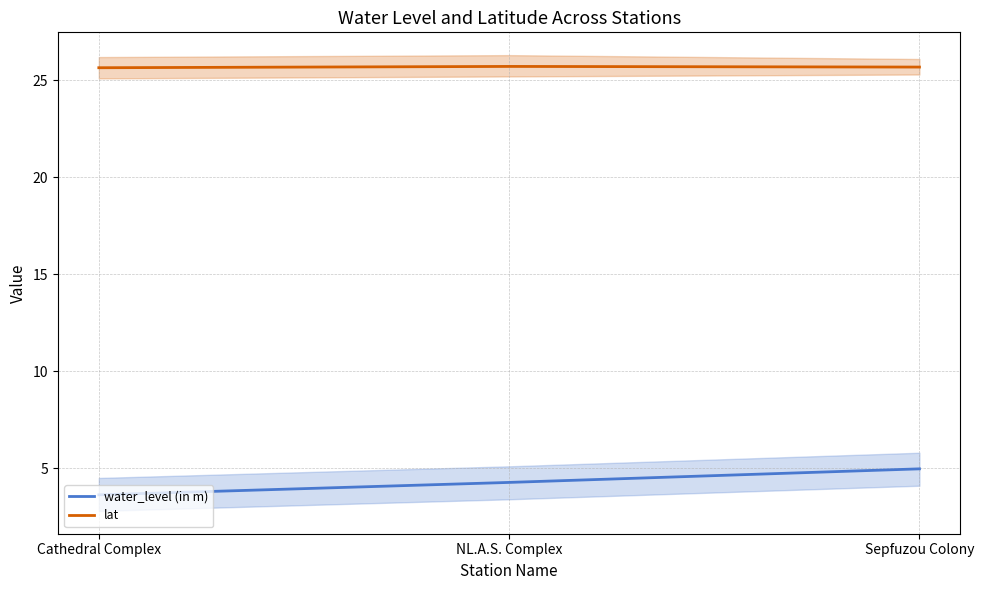

Reading right to left, what are all the values shown in this chart?

water_level (in m): Sepfuzou Colony=5.0	NL.A.S. Complex=4.3	Cathedral Complex=3.6
lat: Sepfuzou Colony=25.7	NL.A.S. Complex=25.7	Cathedral Complex=25.6